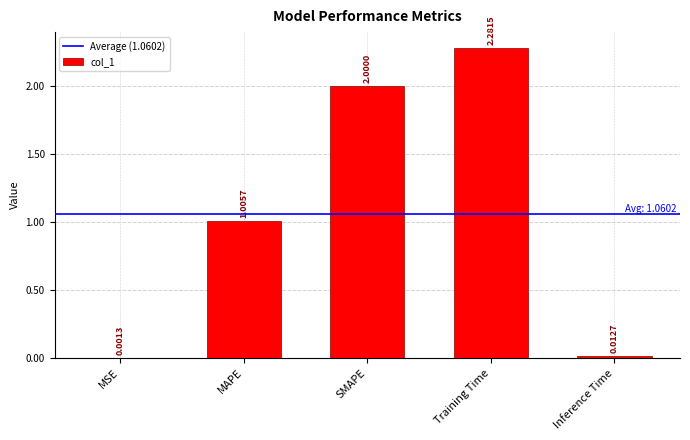

At which label does the data first exceed 1?

MAPE